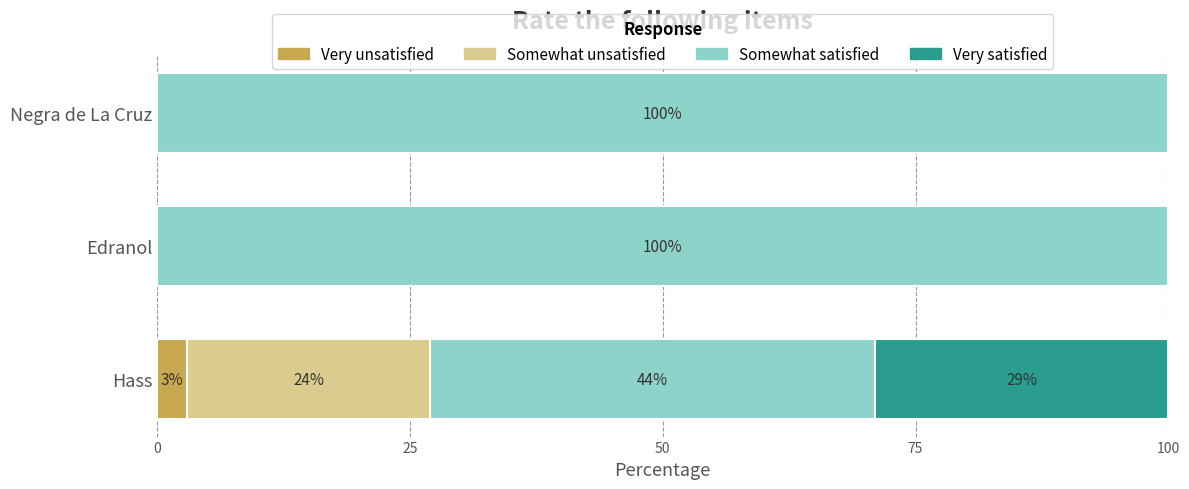

True or false: Very unsatisfied has a value of 0 at Edranol.

True